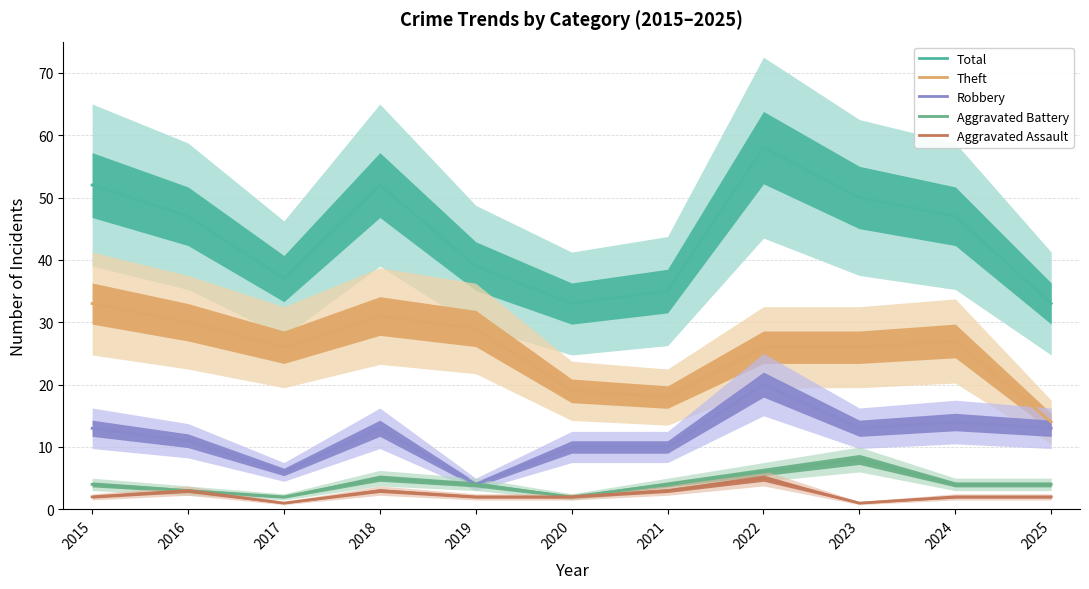

True or false: Robbery has more than 2 interior local peaks.

True